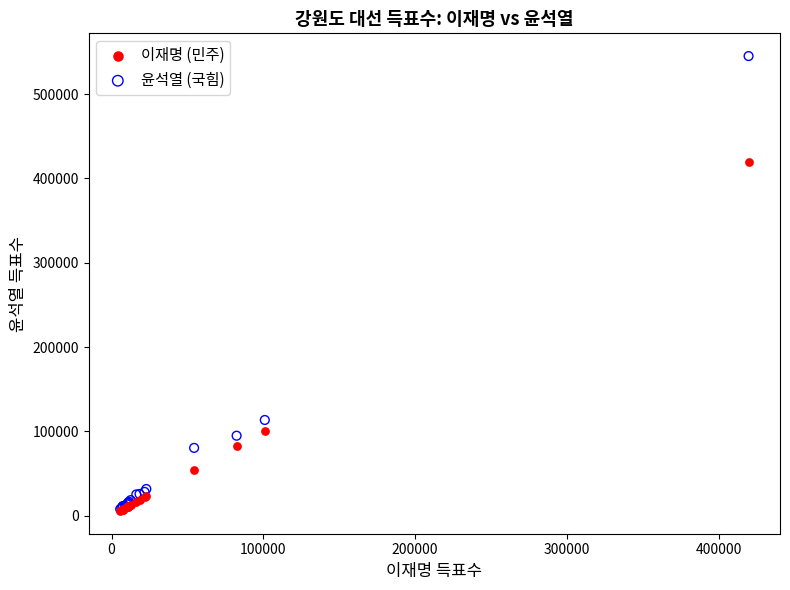

What are all the series names shown in the legend?

이재명 (민주), 윤석열 (국힘)